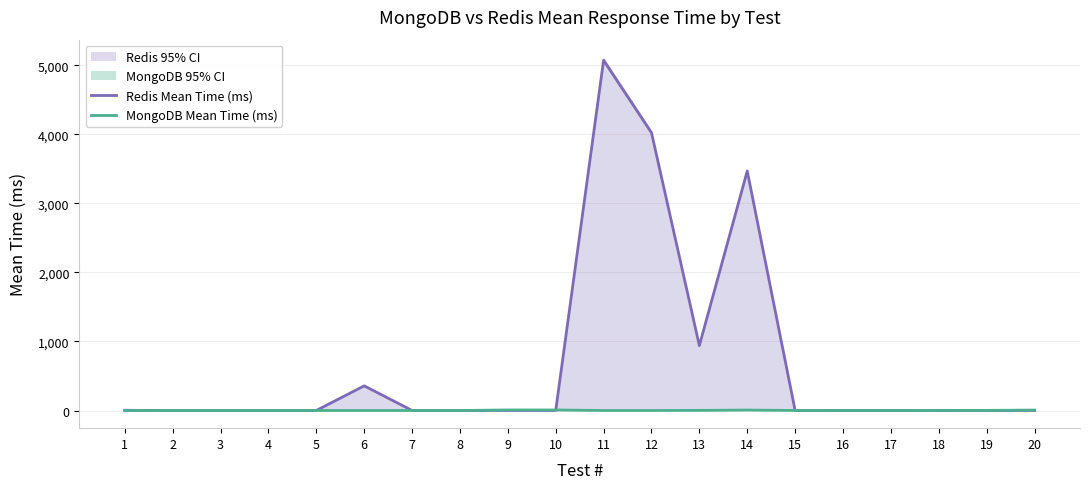

At which category does MongoDB Mean Time (ms) reach its first local valley?

2